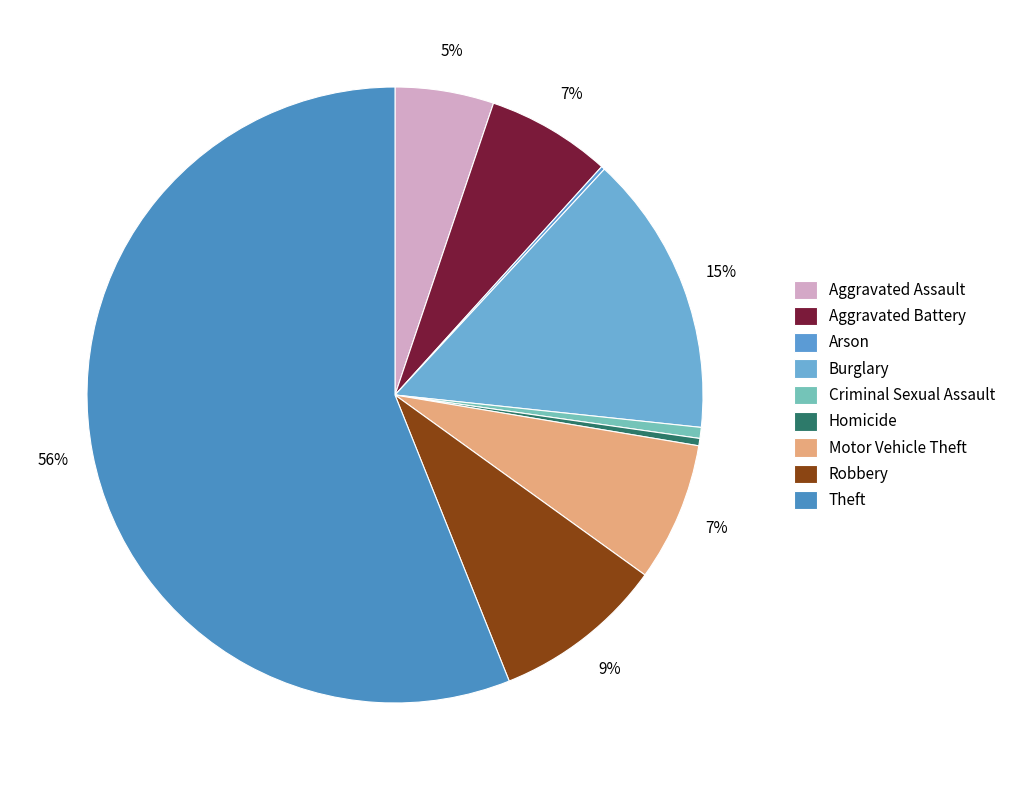

What is the smallest slice in the pie chart?

Arson